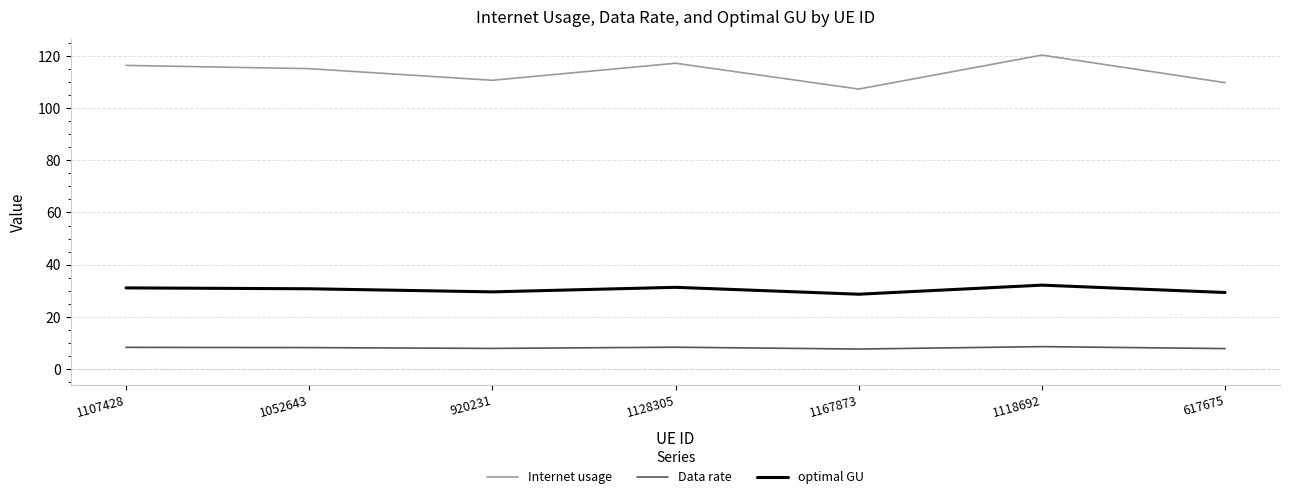

Rank the series by their maximum value, from highest to lowest.

Internet usage, optimal GU, Data rate